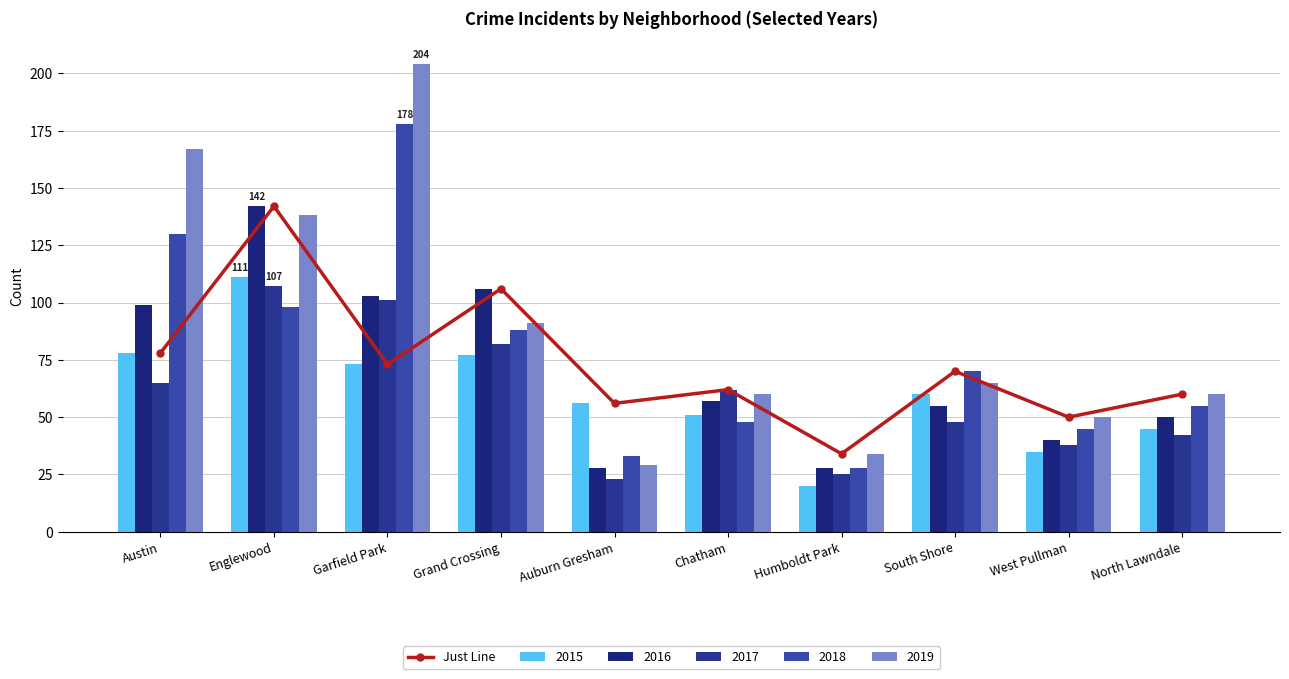

Is it true that the value at West Pullman is 10?

False